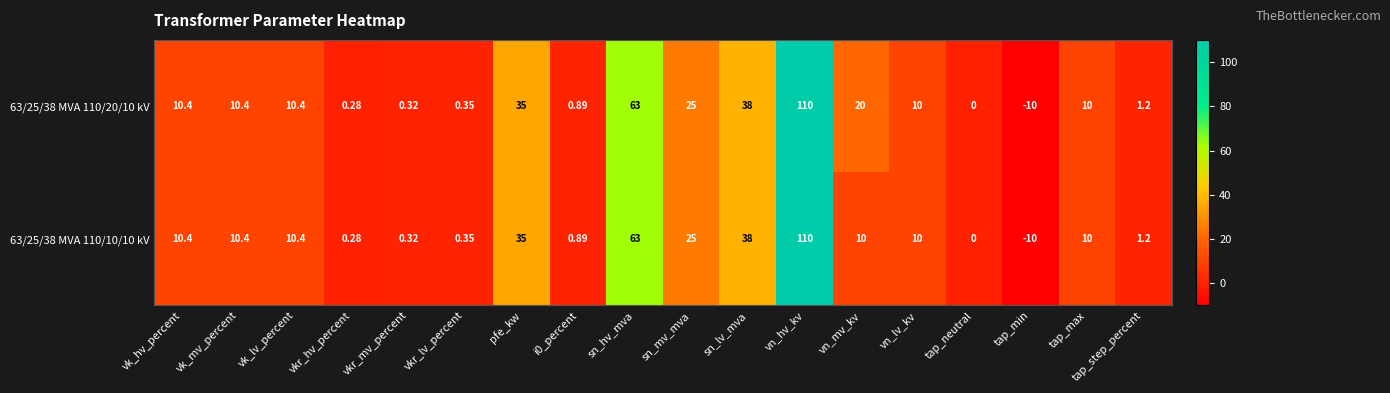

Count the number of categories in the chart.

18